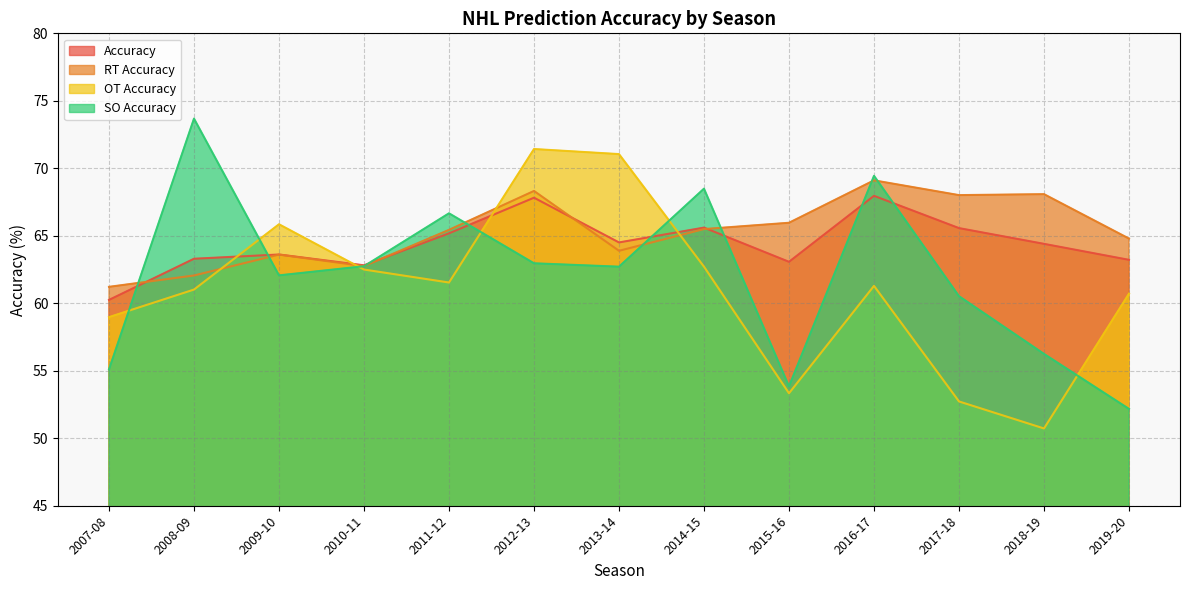

What is the minimum value shown in the chart?

50.7